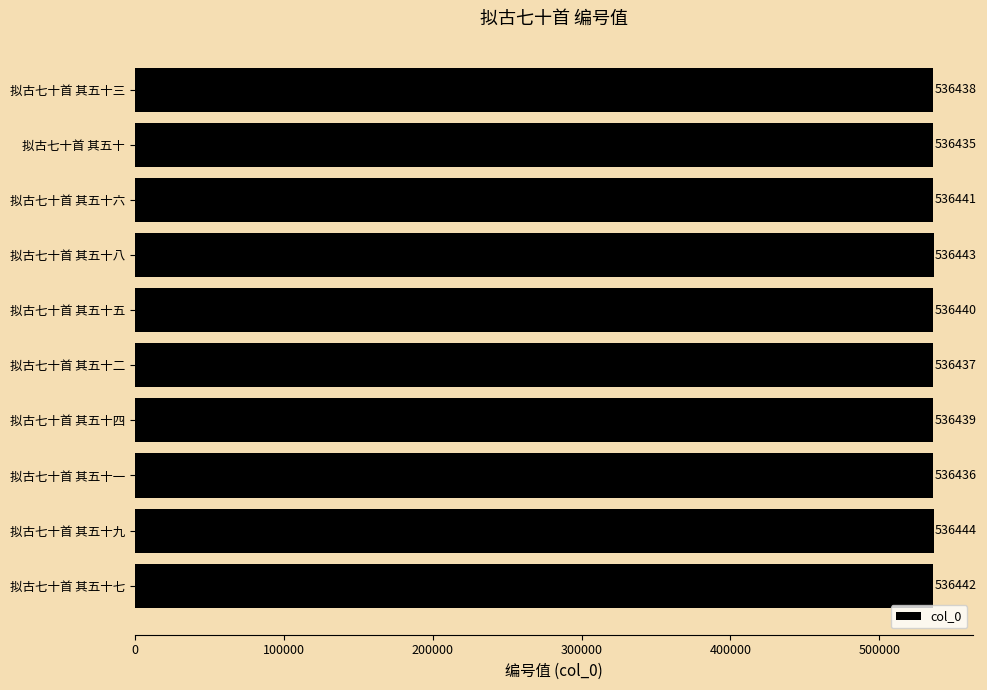

List the labels in order of value, smallest first.

拟古七十首 其五十, 拟古七十首 其五十一, 拟古七十首 其五十二, 拟古七十首 其五十三, 拟古七十首 其五十四, 拟古七十首 其五十五, 拟古七十首 其五十六, 拟古七十首 其五十七, 拟古七十首 其五十八, 拟古七十首 其五十九